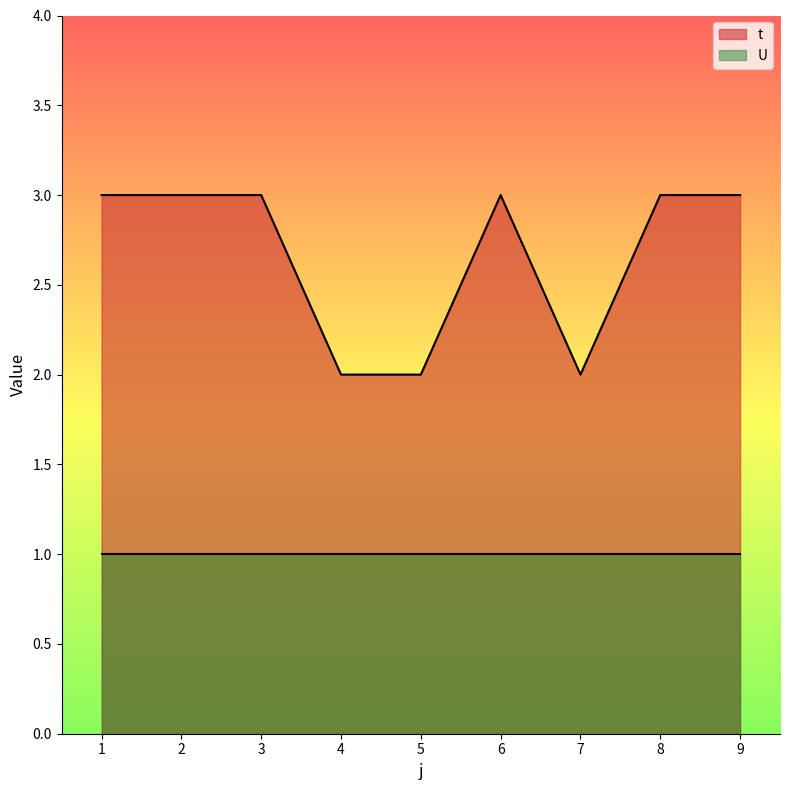

What is the value of the 3rd point from the left?

3